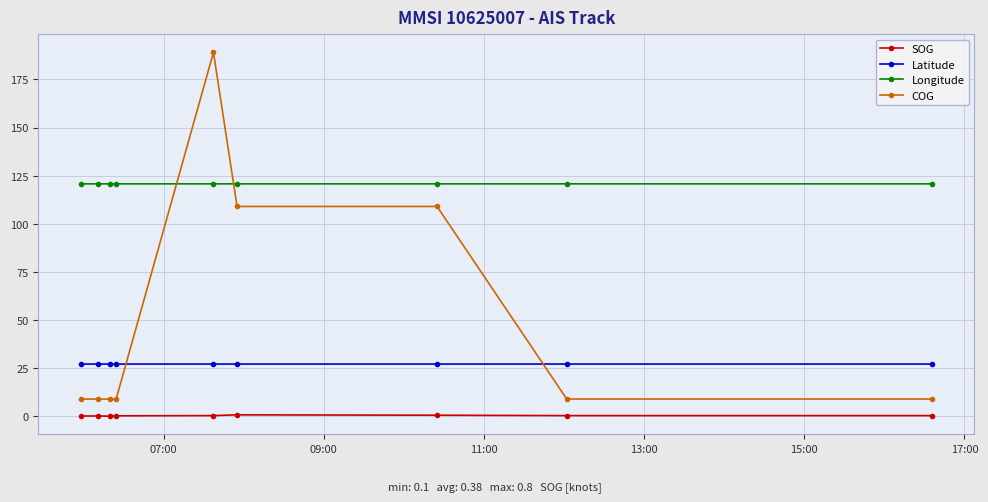

What is the average value of the SOG series?

0.4